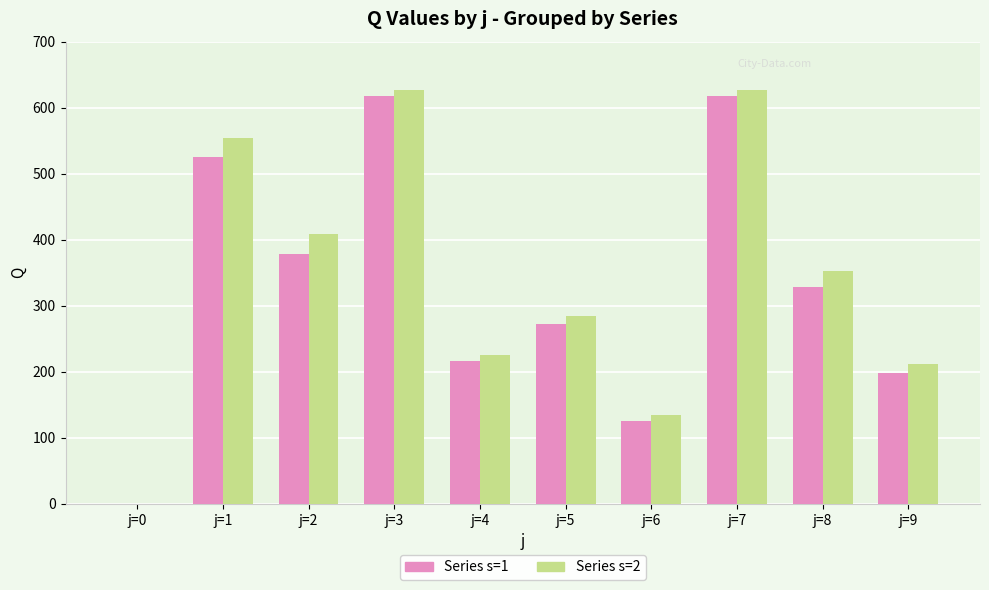

Is the value of Series s=2 at j=5 greater than the value of Series s=1 at j=9?

Yes